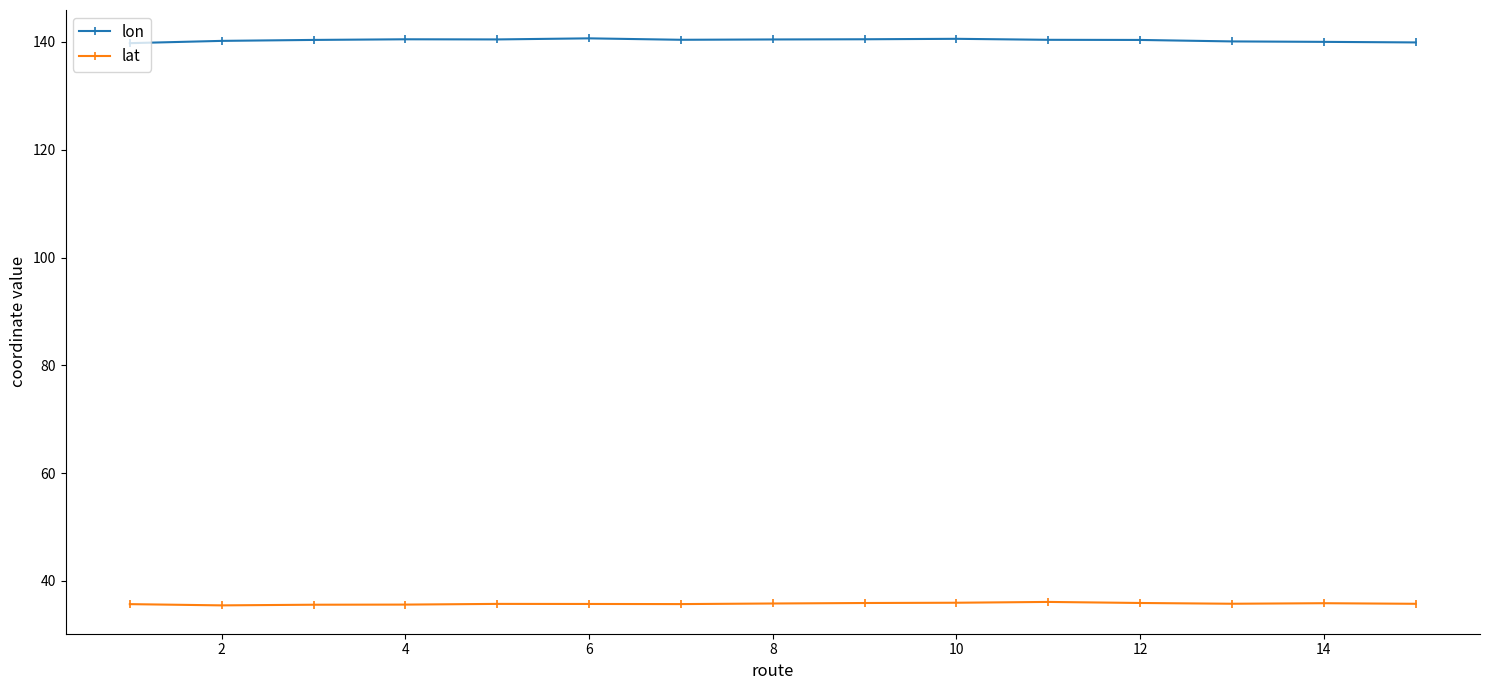

True or false: lon and lat cross at least once.

False